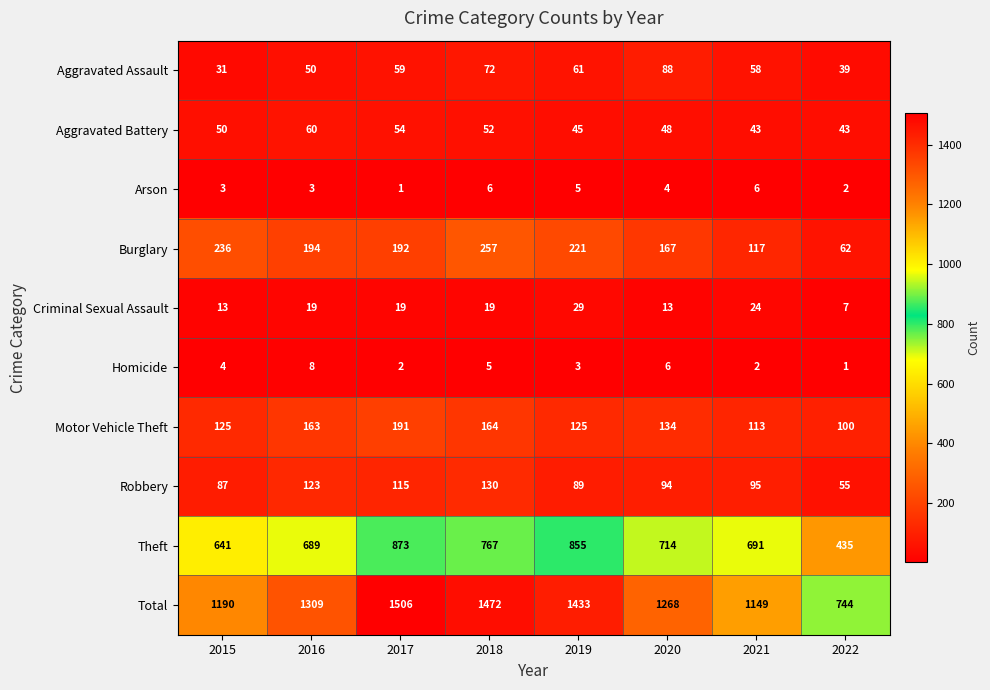

Count the Aggravated Assault values in the range 50 to 72.

5